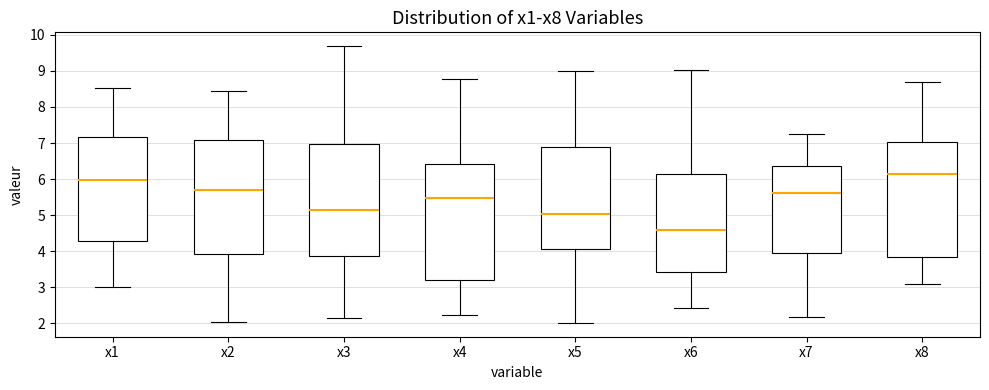

Which box has the lowest median line?

x6